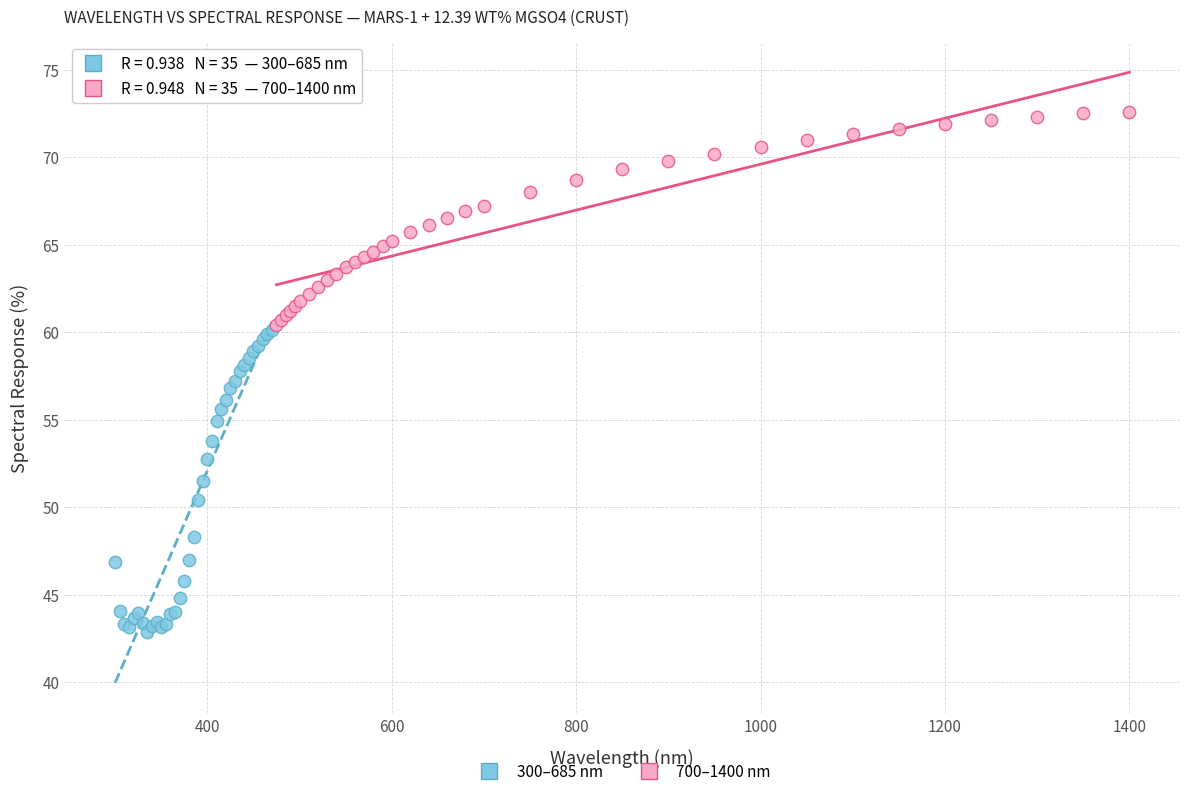

Which series has the largest Y range (max minus min)?

300–685 nm